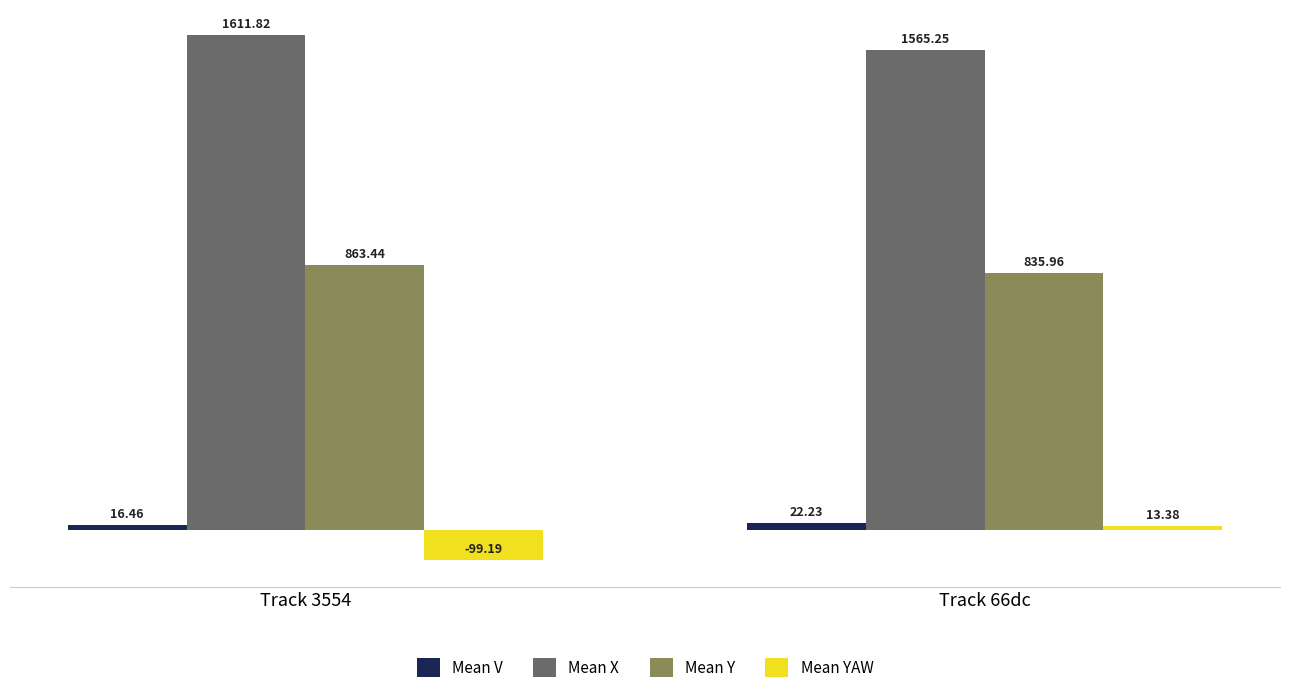

Where does the Mean YAW series first go above 13?

Track 66dc